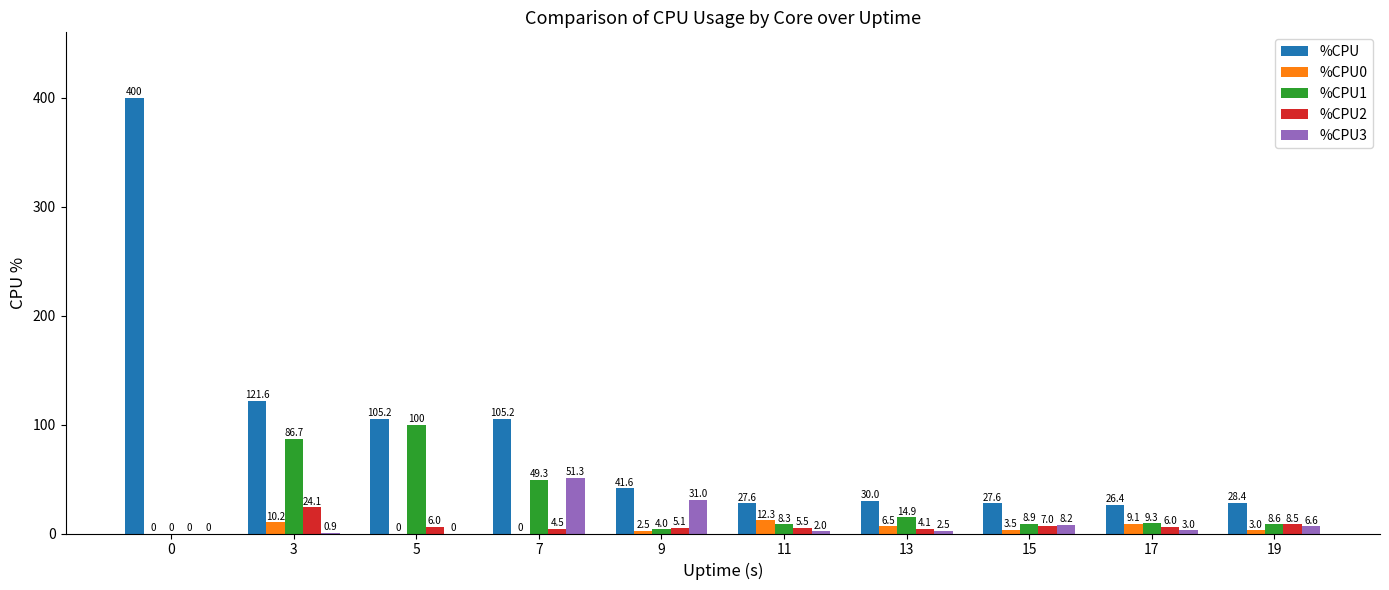

What is the sum of the %CPU values at 11 and 3?

149.2